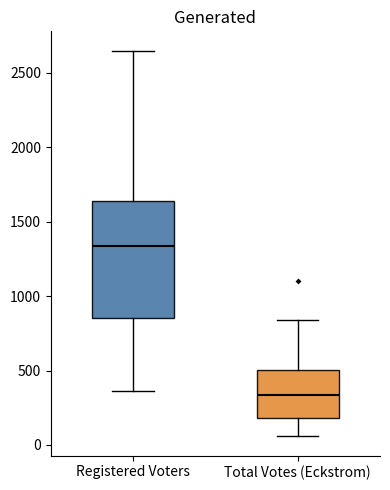

Which box has the lowest median line?

Total Votes (Eckstrom)